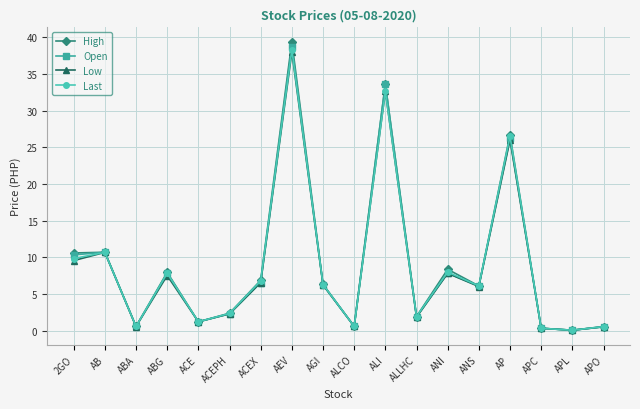

What is the total value across all series at ALI?

132.6